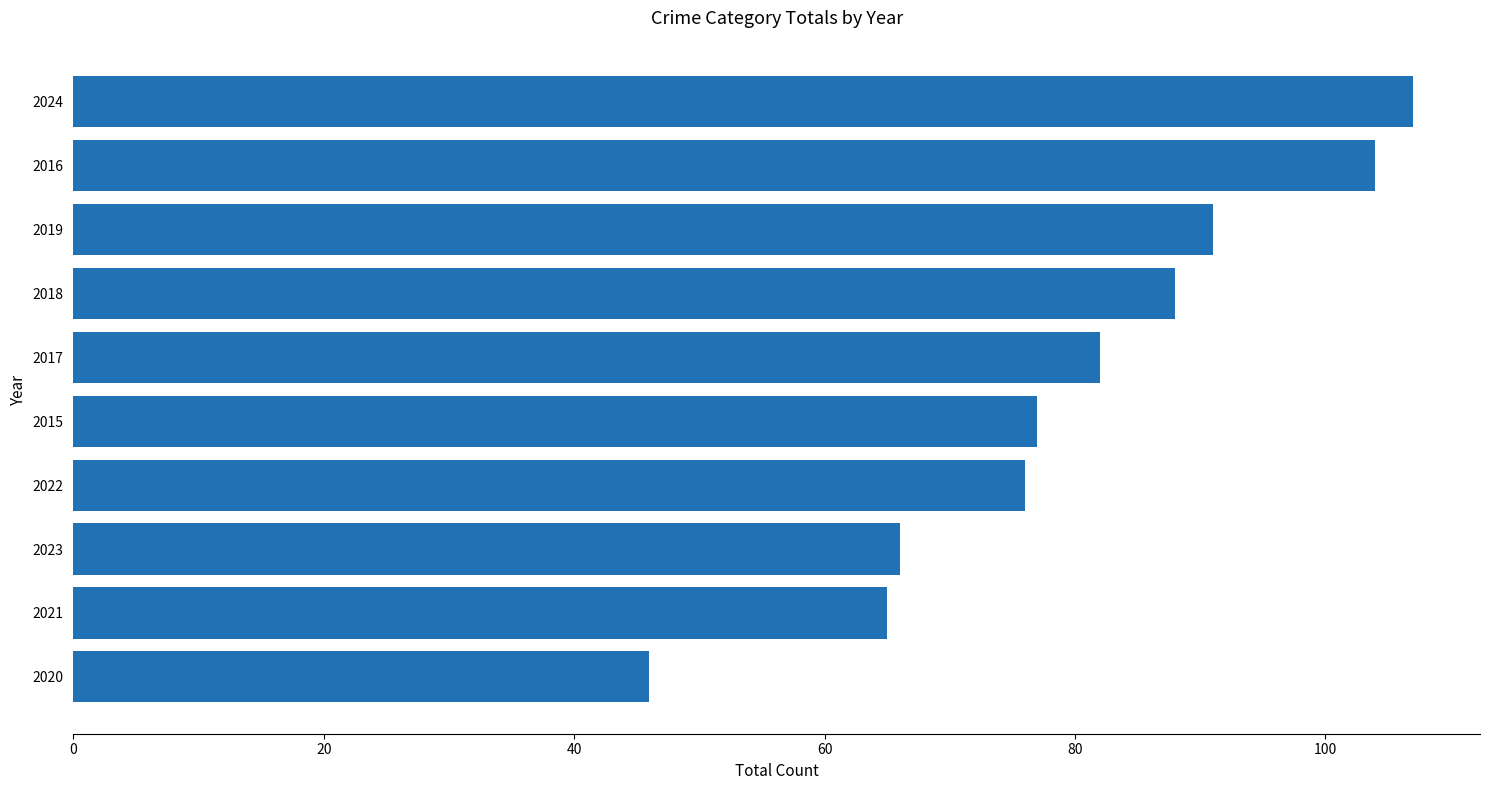

Reading bottom to top, extract all data points from this chart.

2020=46	2021=65	2023=66	2022=76	2015=77	2017=82	2018=88	2019=91	2016=104	2024=107